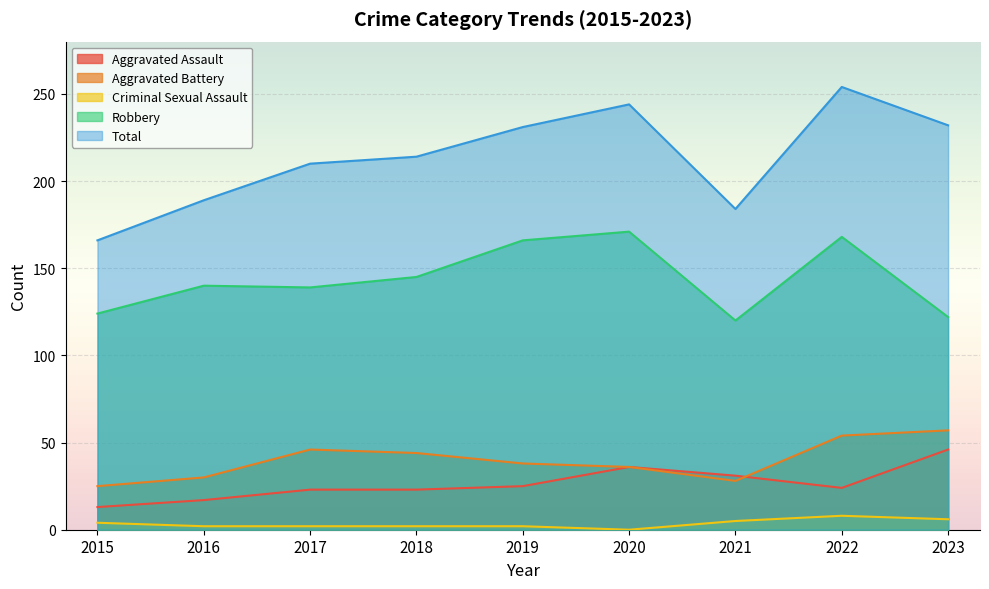

What is the average value of the Robbery series?

144